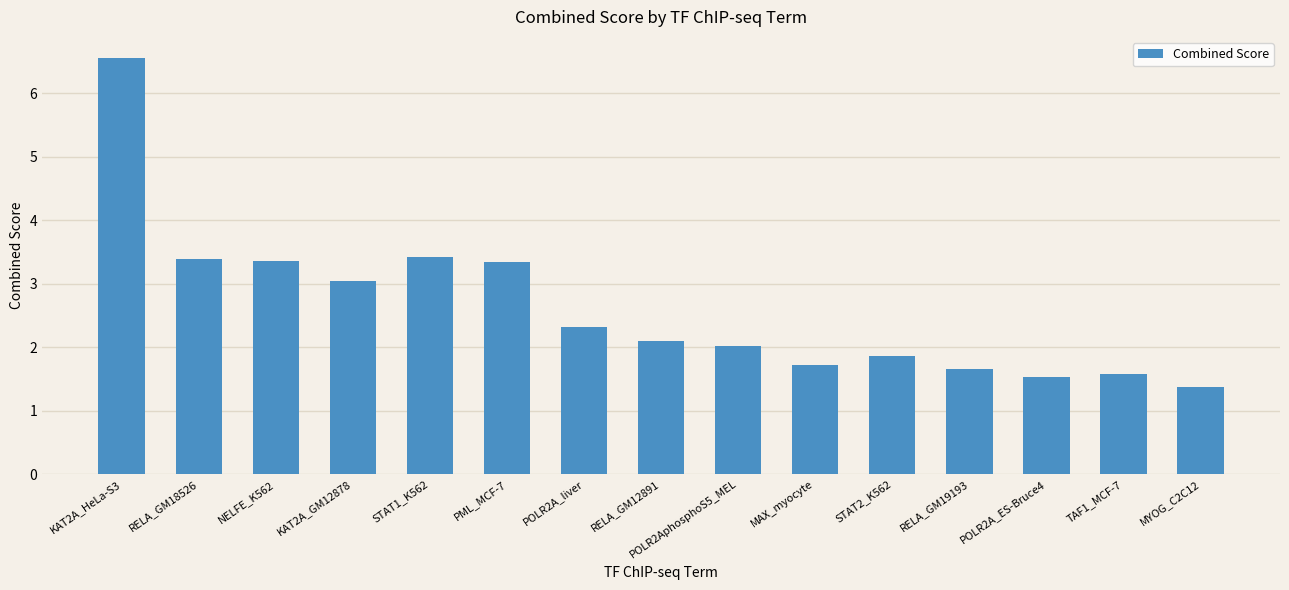

What is the label of the 10th bar from the left?

MAX_myocyte